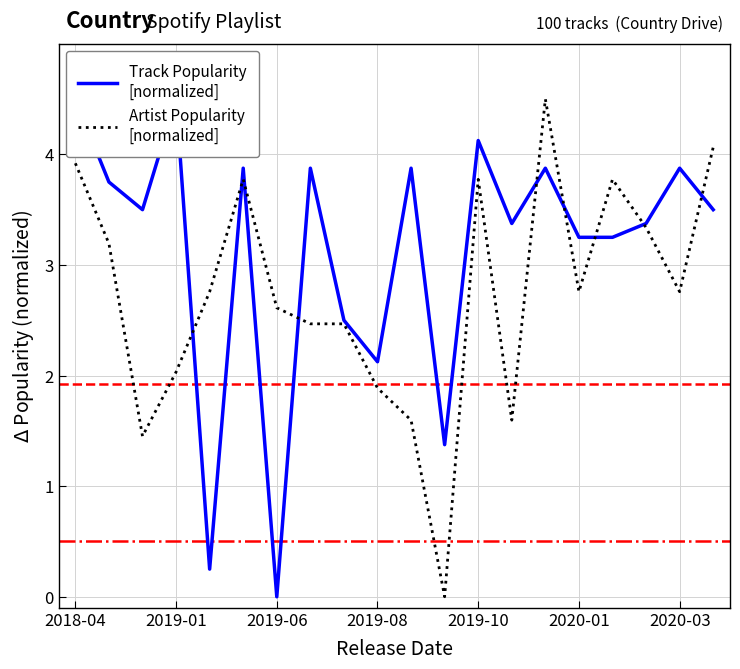

What is the maximum value shown in the chart?

4.5